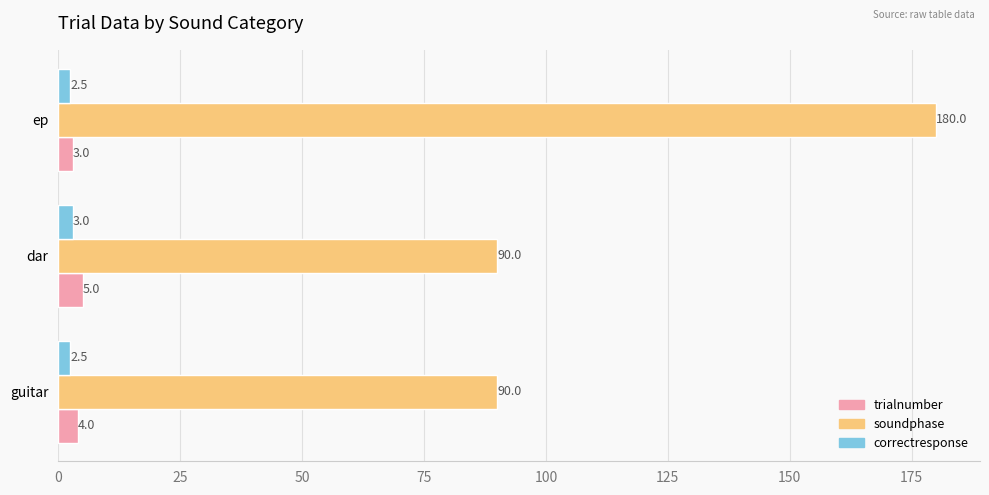

The soundphase series shows 90.0 at guitar. True or false?

True